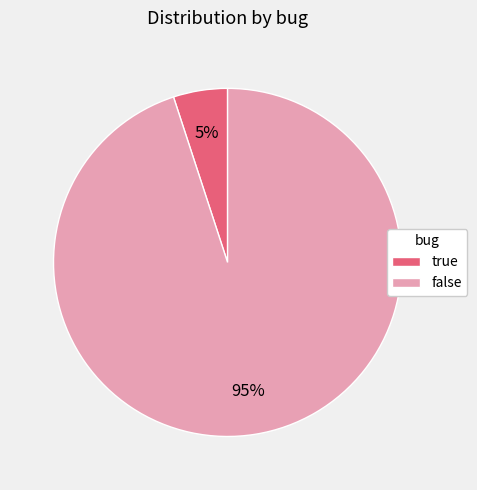

Which category has the smallest portion of the pie?

true